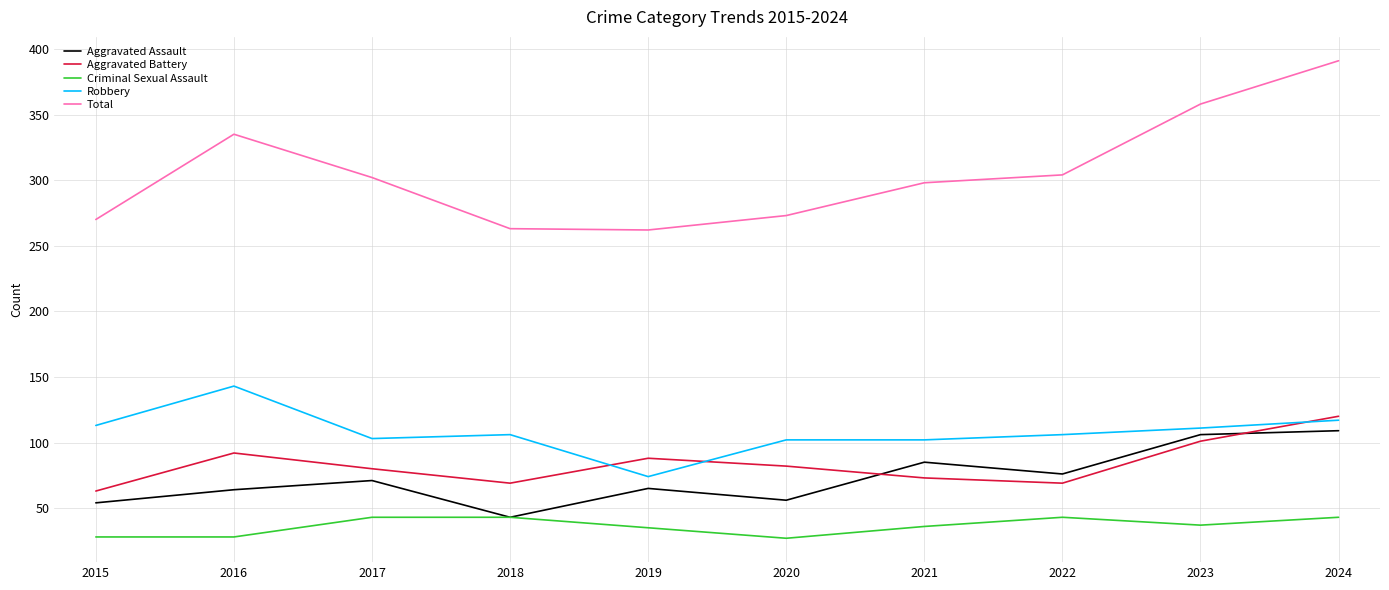

What is the spread (max minus min) of values at 2023?

321